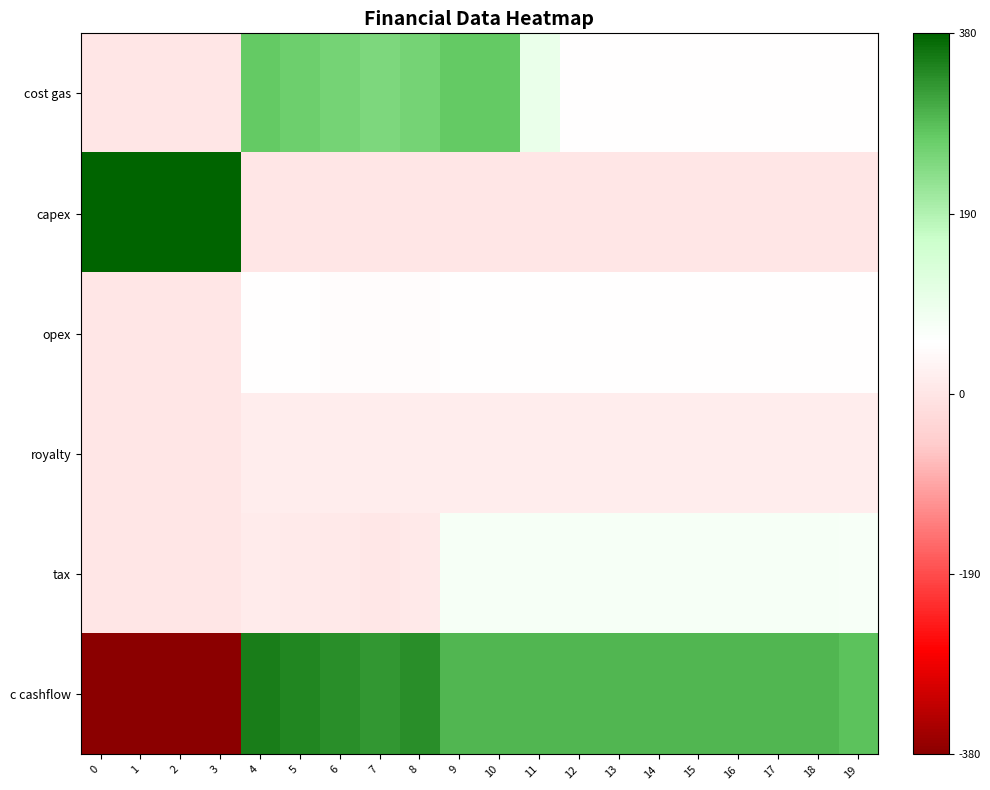

Between 9 and 16, which is larger?

9